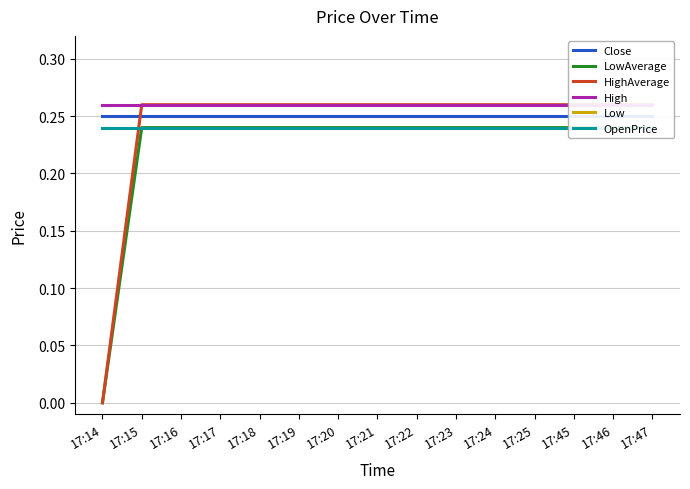

True or false: High and Close cross at least once.

False